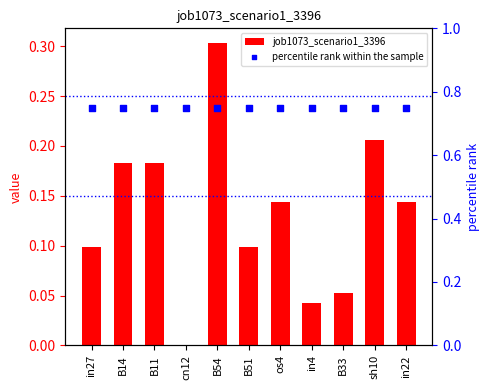

Which series has the largest total across all categories?

percentile rank within the sample